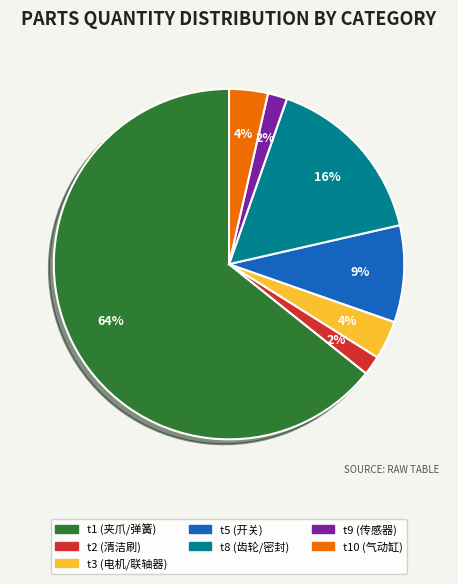

To the nearest percent, what is the average slice percentage?

14%